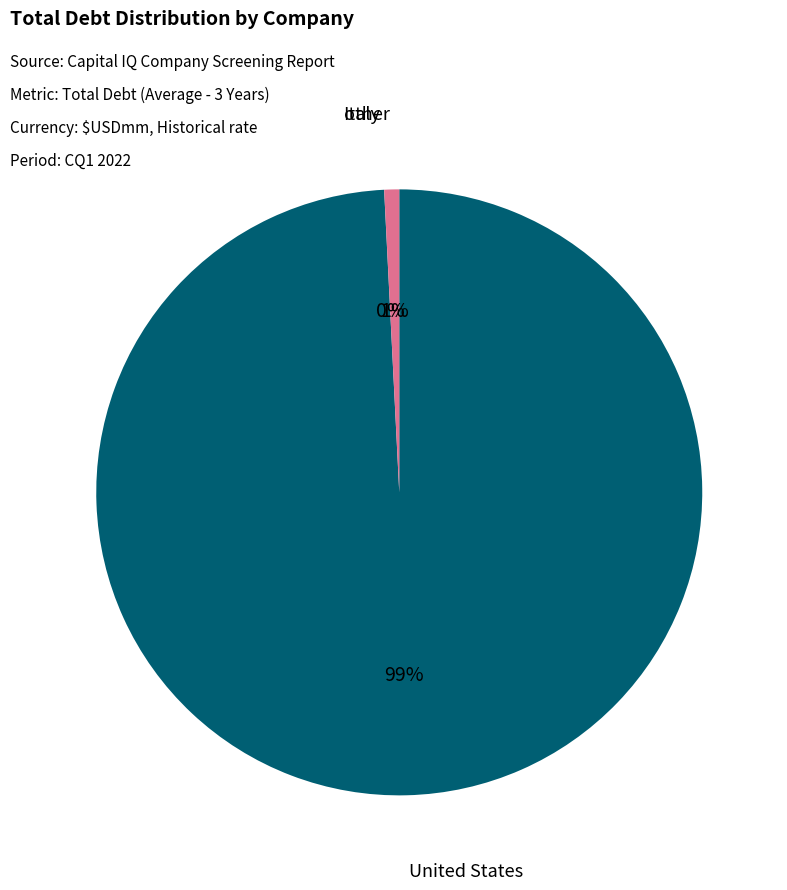

To the nearest percent, what is the difference between the largest and smallest slice percentages?

99%